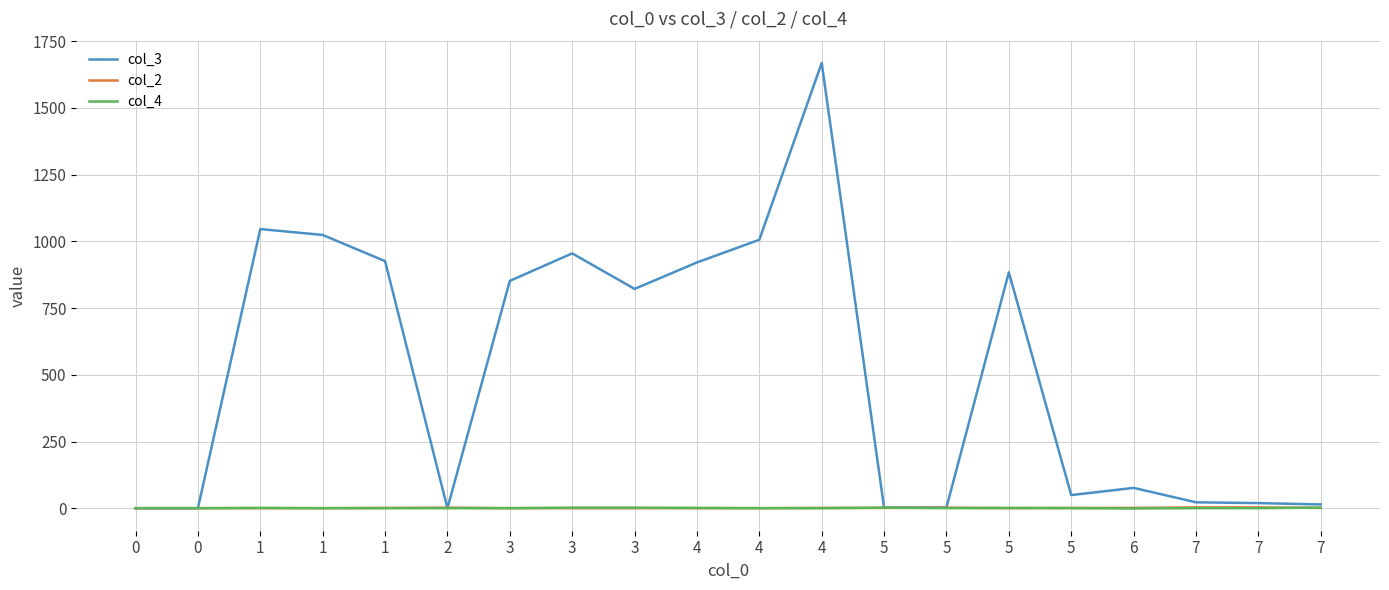

Is this an area chart (filled region under the line)?

No